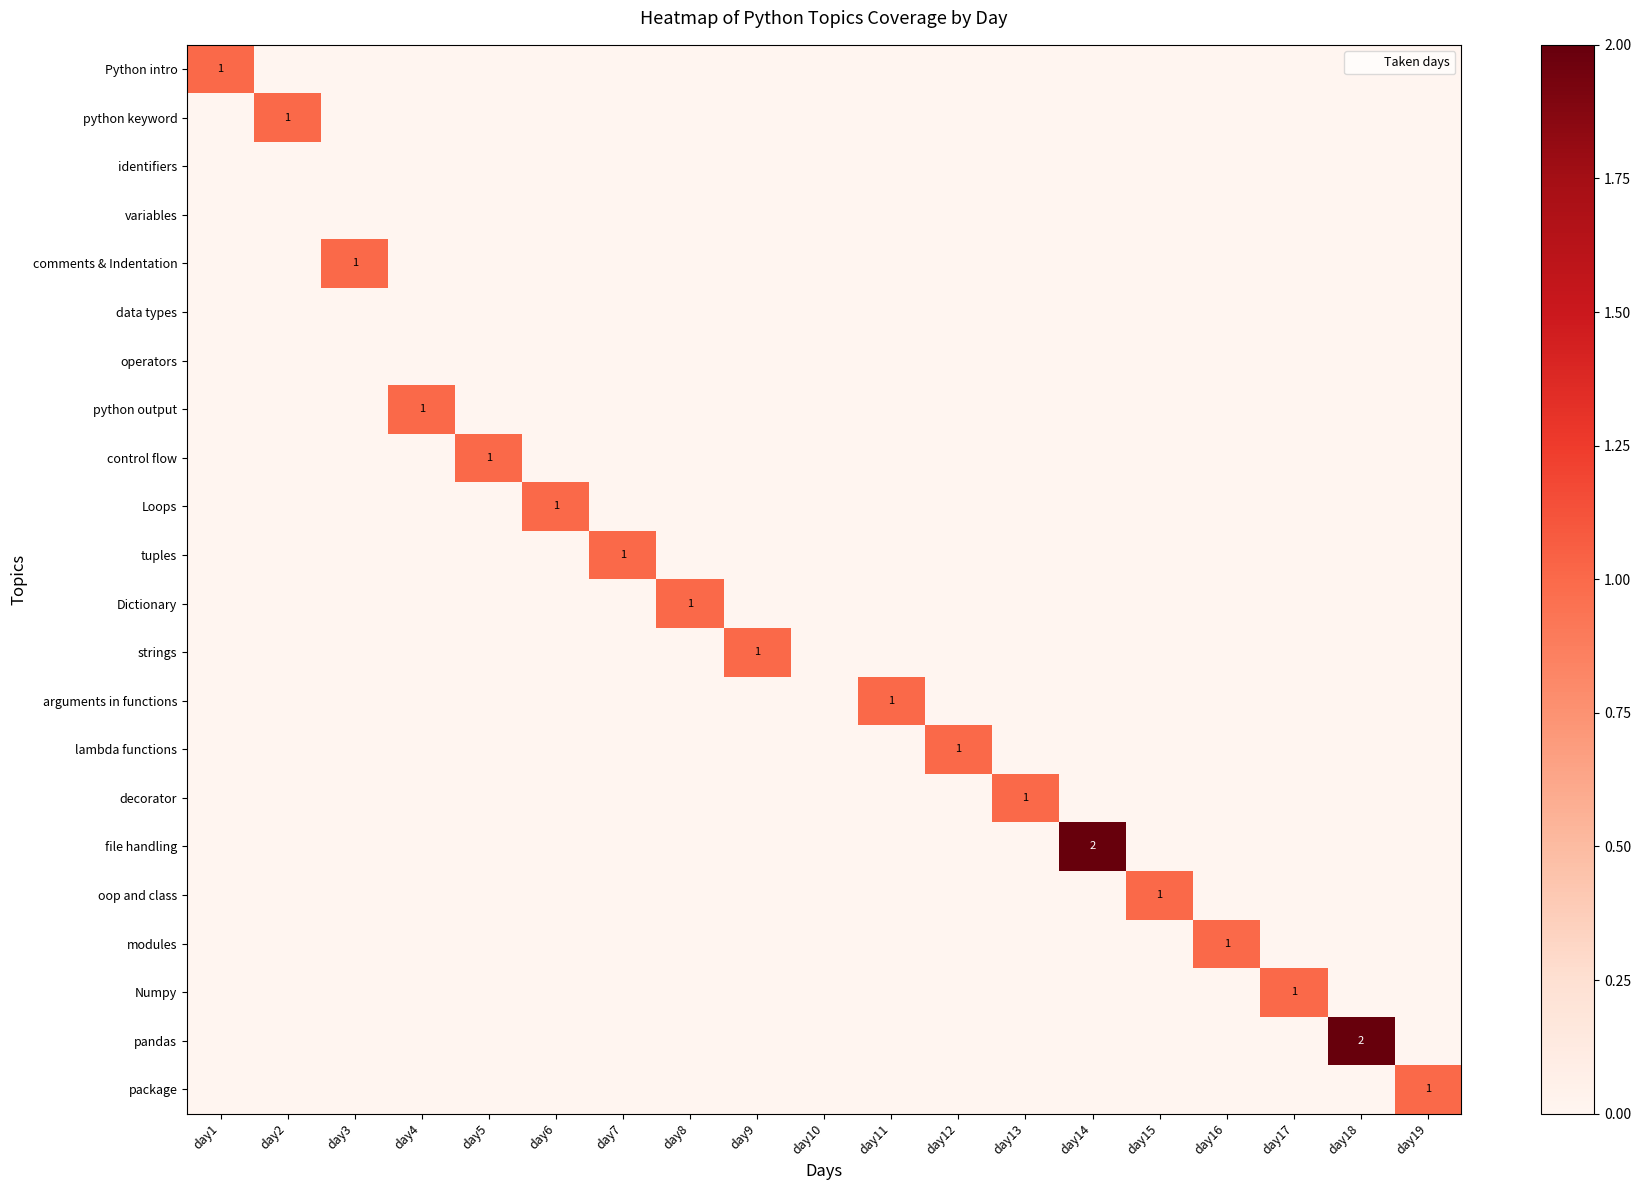

Rank the categories by control flow value from highest to lowest.

day5, day1, day2, day3, day4, day6, day7, day8, day9, day10, day11, day12, day13, day14, day15, day16, day17, day18, day19